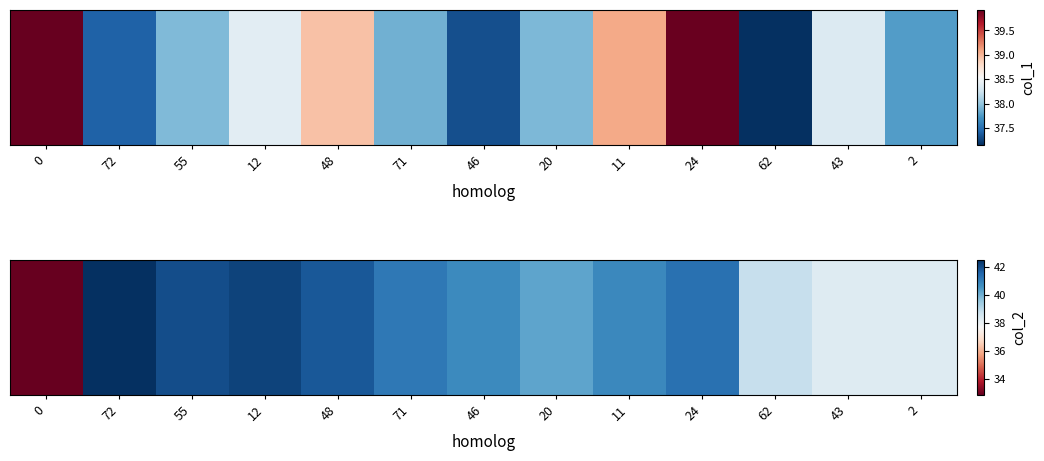

What is the change in value from 20 to 62?

-1.4